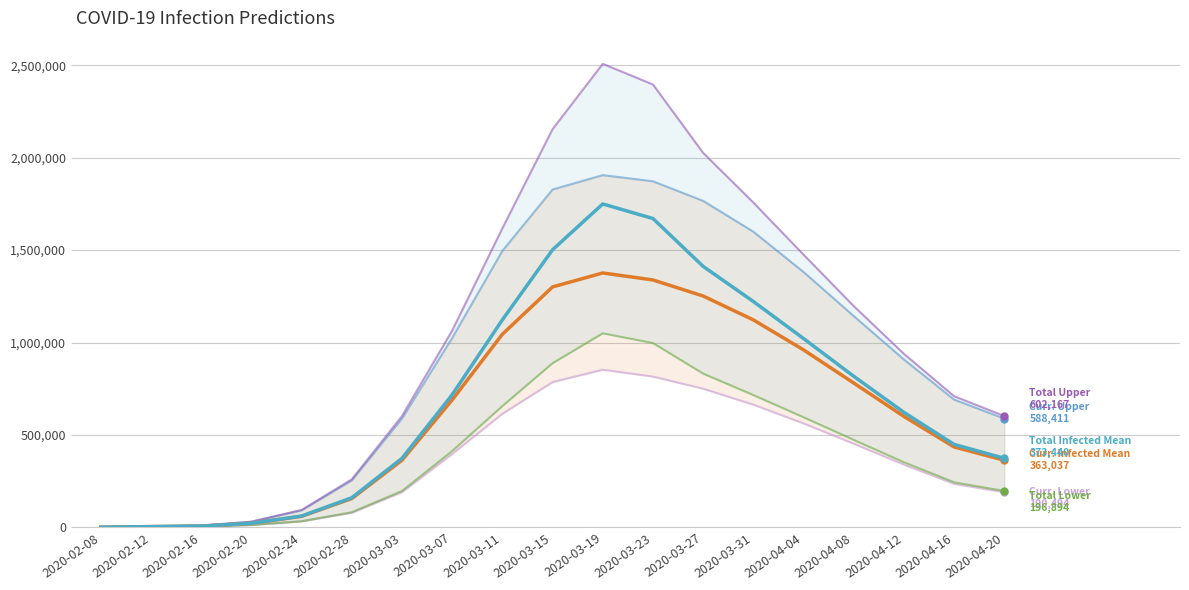

What is the difference between the maximum and minimum values in the predicted_current_infected_mean series?

1375653